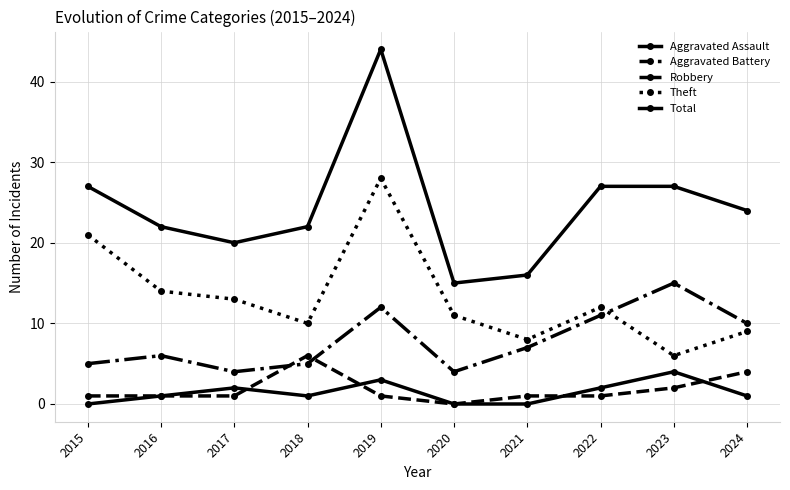

In Aggravated Assault, how many points are higher than both neighbors (excluding endpoints)?

3